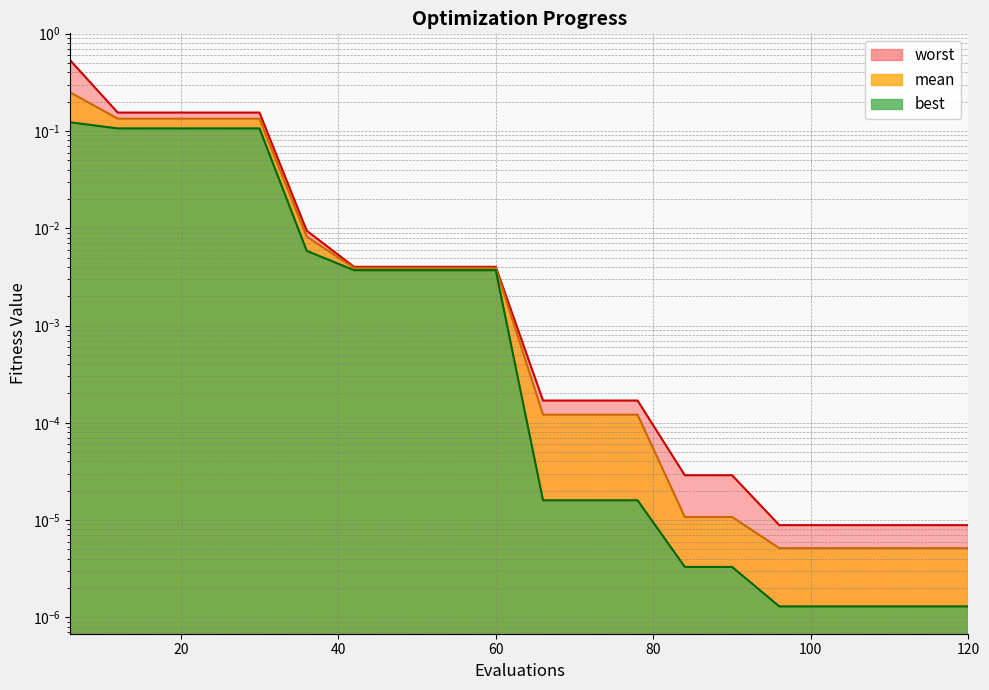

Which series has the largest total across all categories?

worst